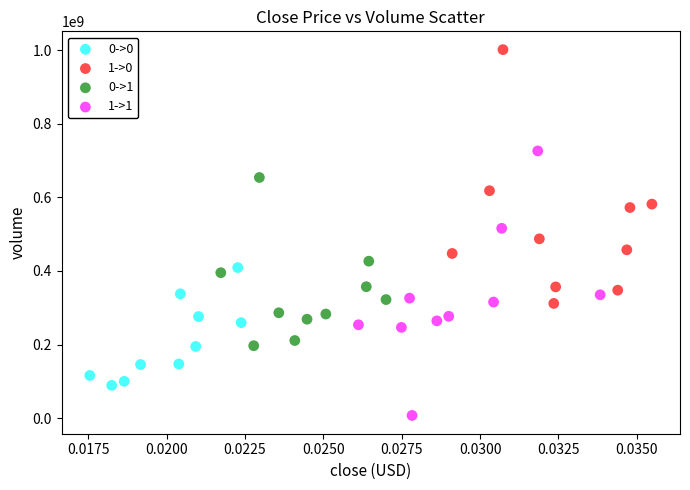

Which series reaches the maximum Y coordinate?

1->0